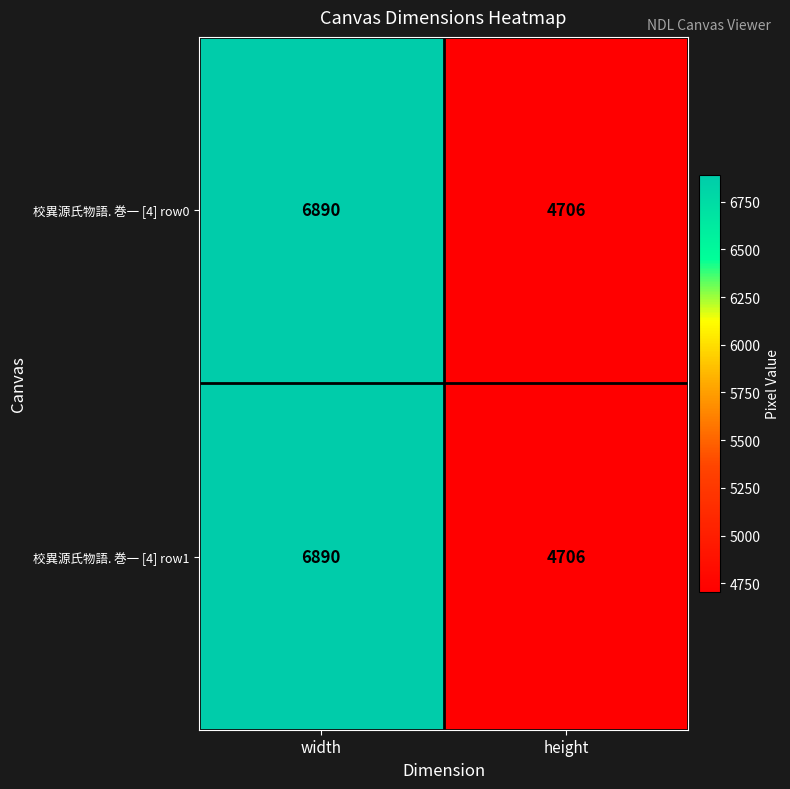

Reading right to left, list all the values displayed in this chart.

校異源氏物語. 巻一 [4] row0: height=4706	width=6890
校異源氏物語. 巻一 [4] row1: height=4706	width=6890